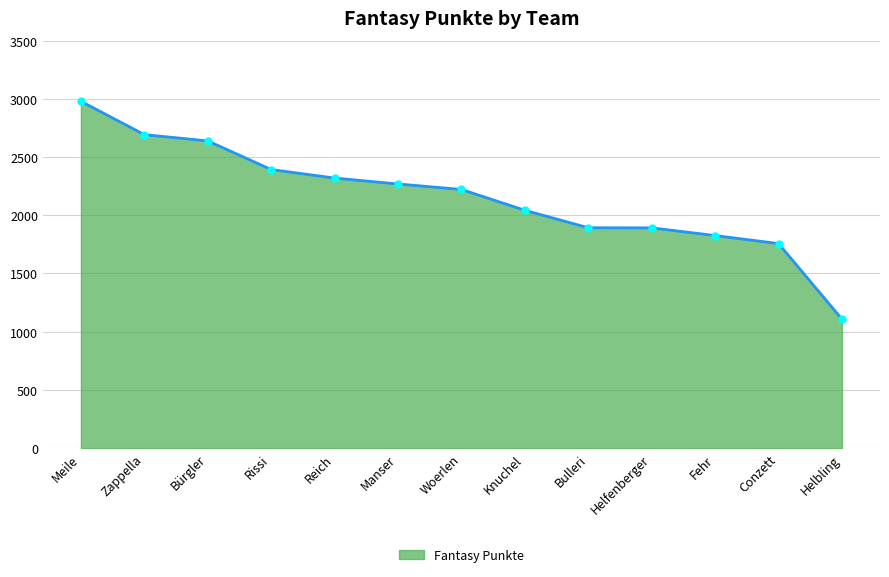

What is the greatest value displayed?

2979